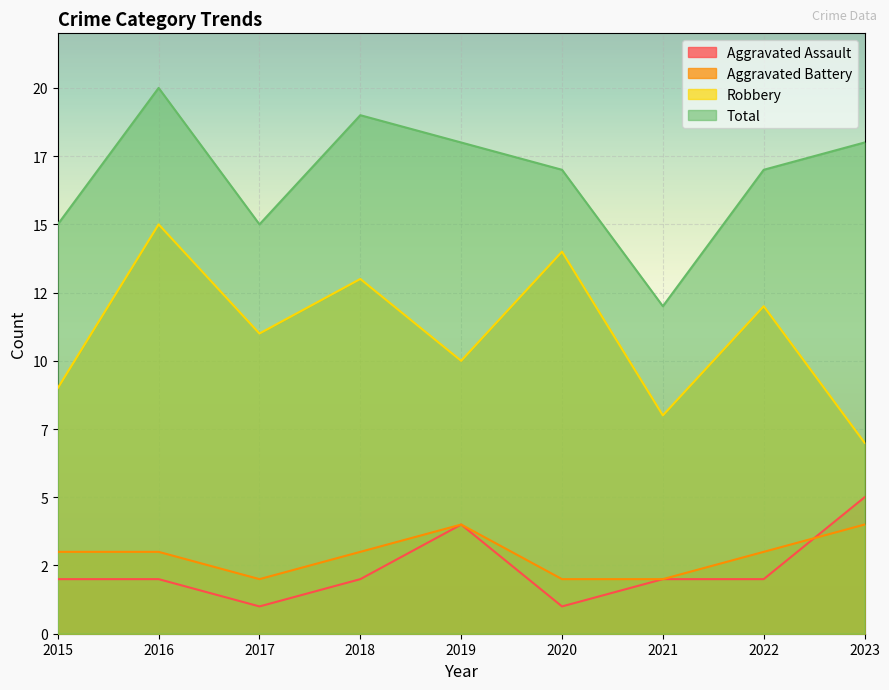

Does the chart display data point markers on the line(s)?

No